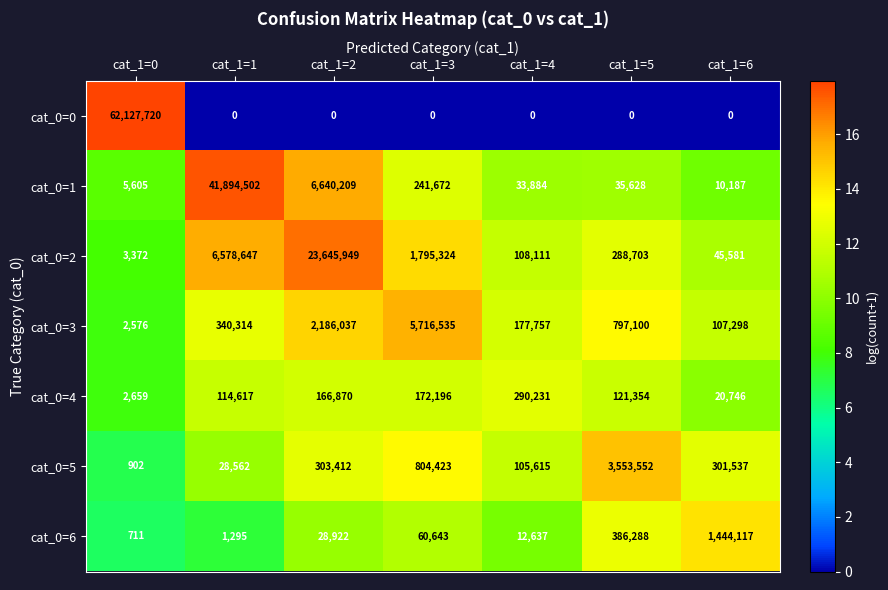

What is the total value across all series at cat_1=6?

1929466